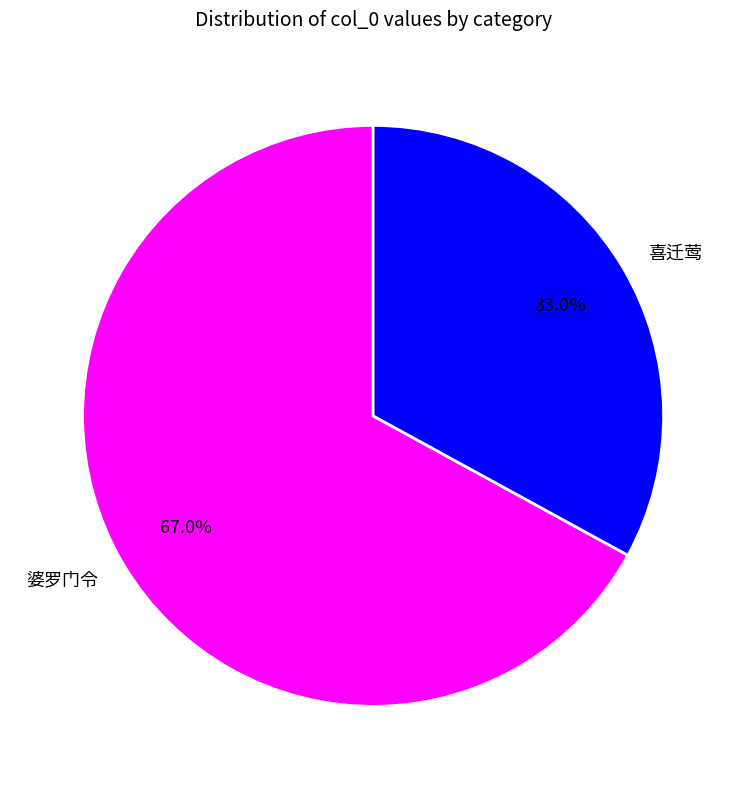

What percentage is the 婆罗门令 slice, to the nearest percent?

67%